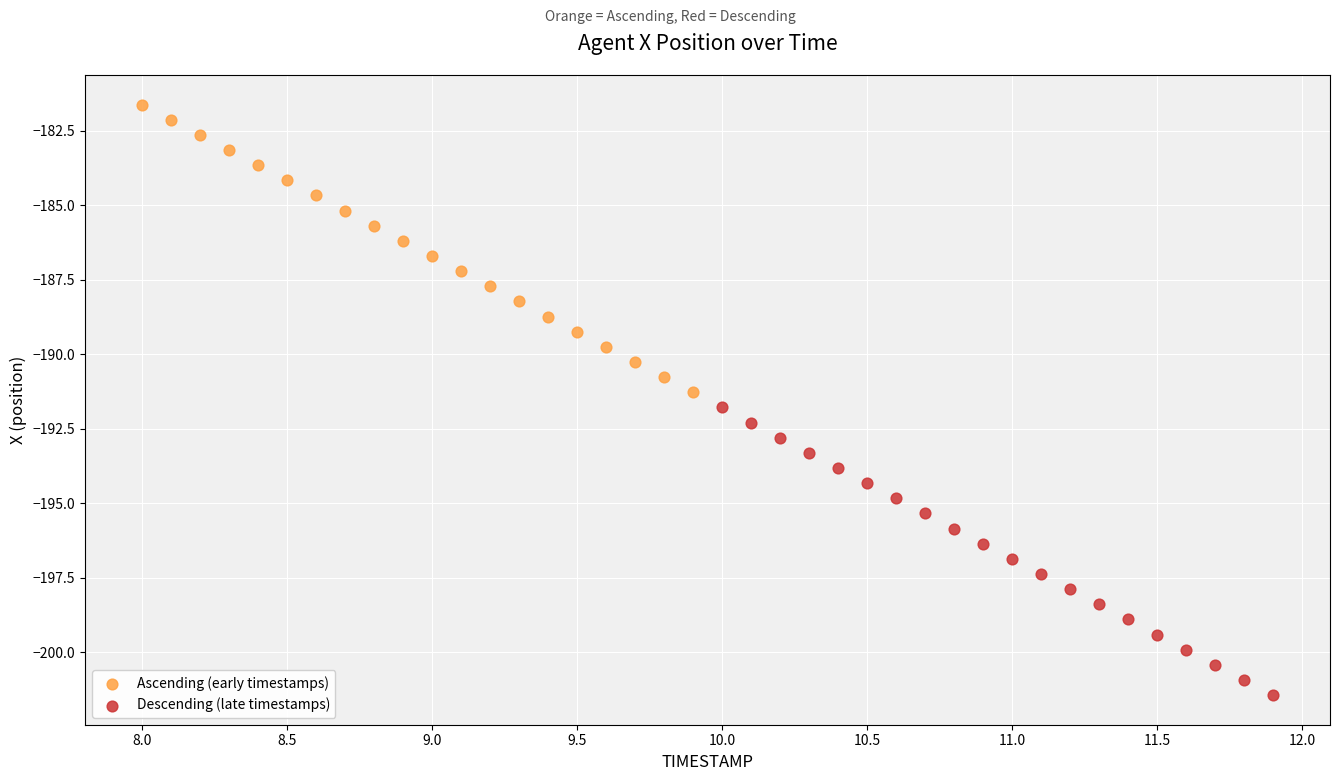

Which series contains the lowest Y value?

Descending (late timestamps)